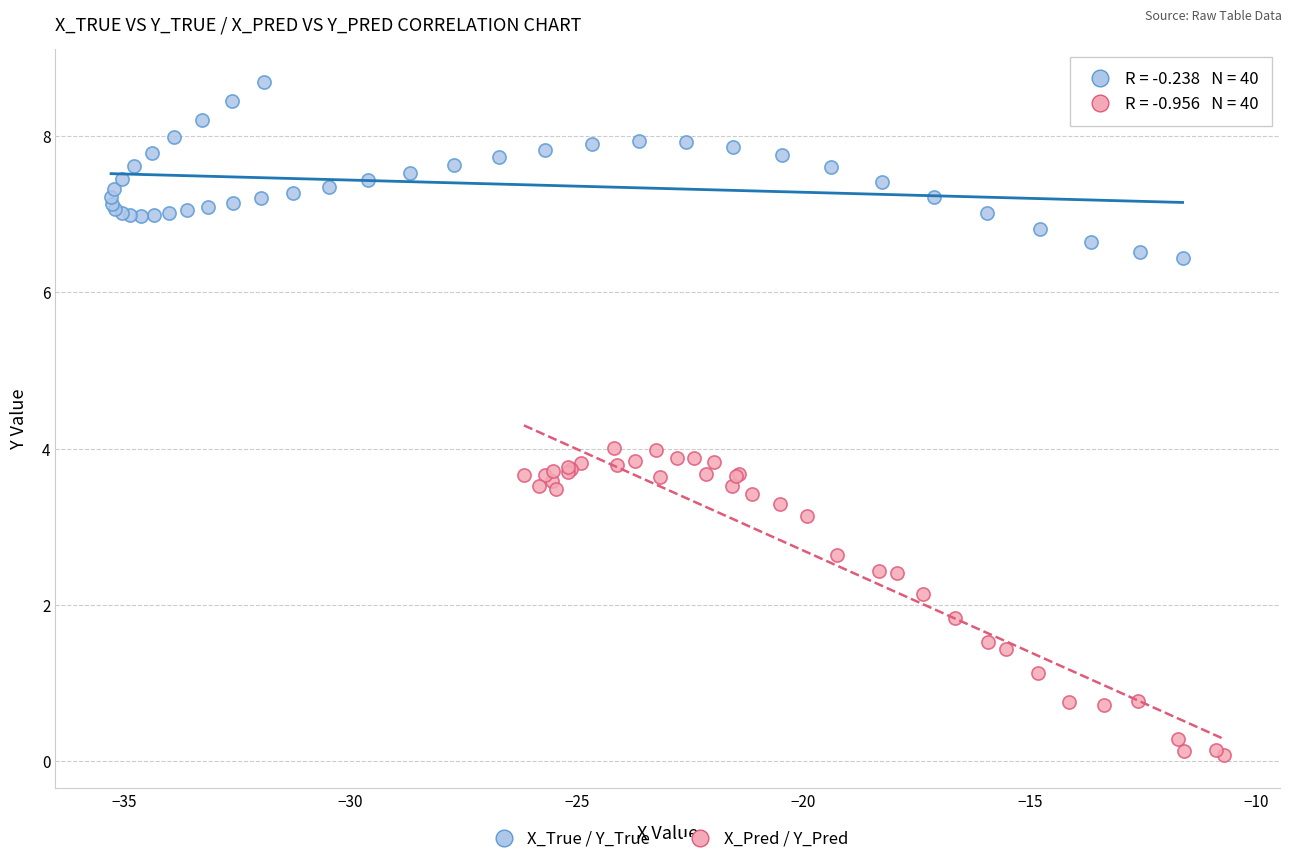

Which series reaches the minimum Y coordinate?

X_Pred / Y_Pred